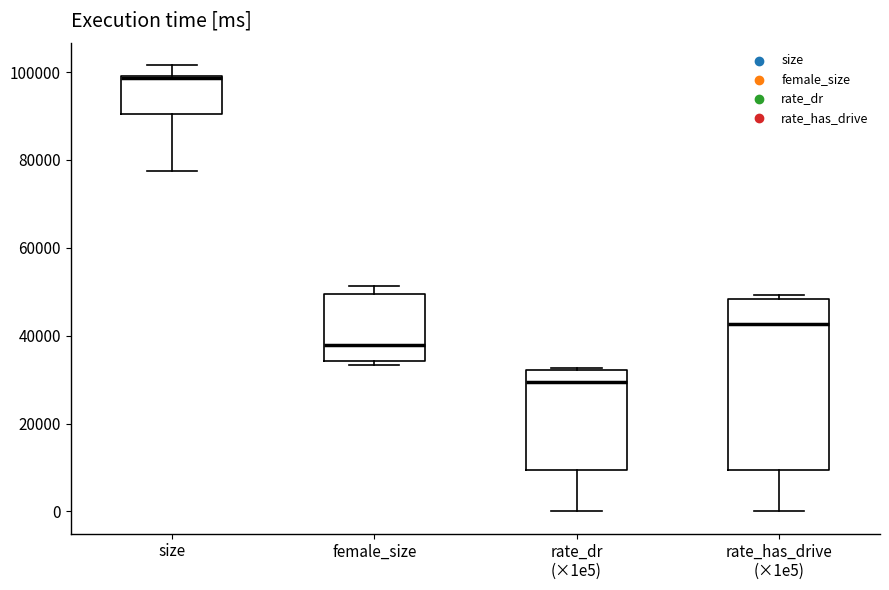

Comparing the boxes themselves (not the whiskers), which one is the tallest?

rate_has_drive (×1e5)